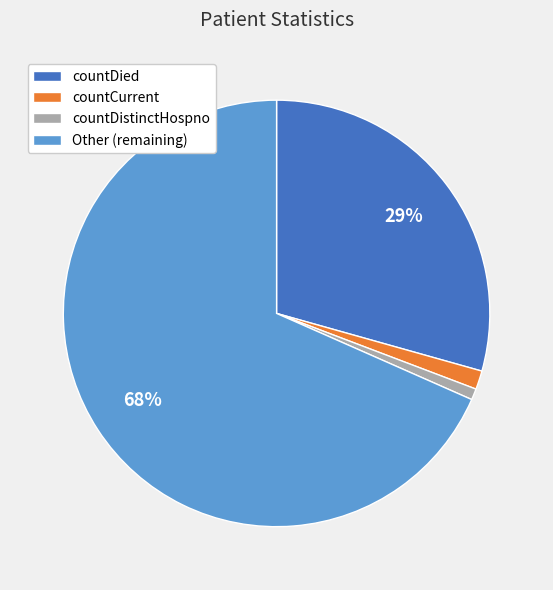

To the nearest percent, what is the average slice percentage?

25%